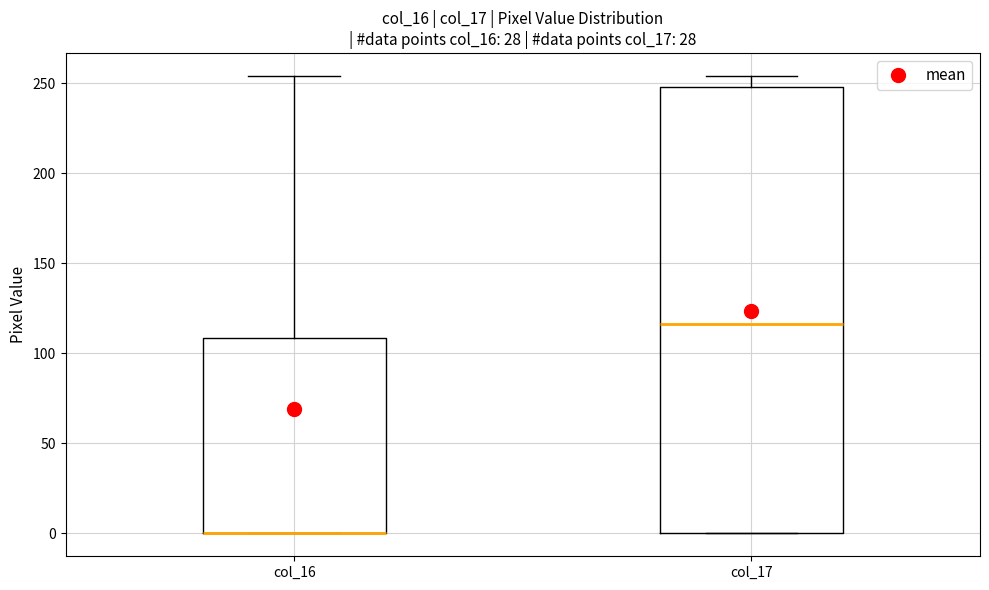

Where is the upper edge of the box for col_17 on the y-axis? The values are not printed on the chart, so give them approximately, as read against the axis.

250